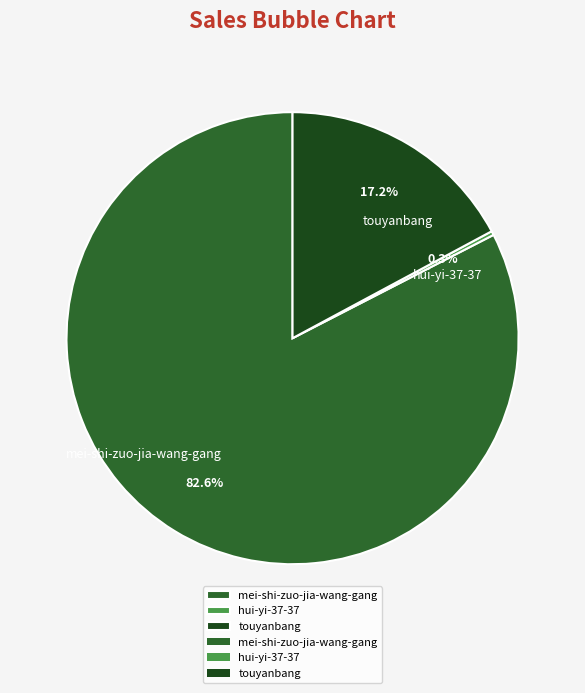

Which category has the smallest portion of the pie?

hui-yi-37-37